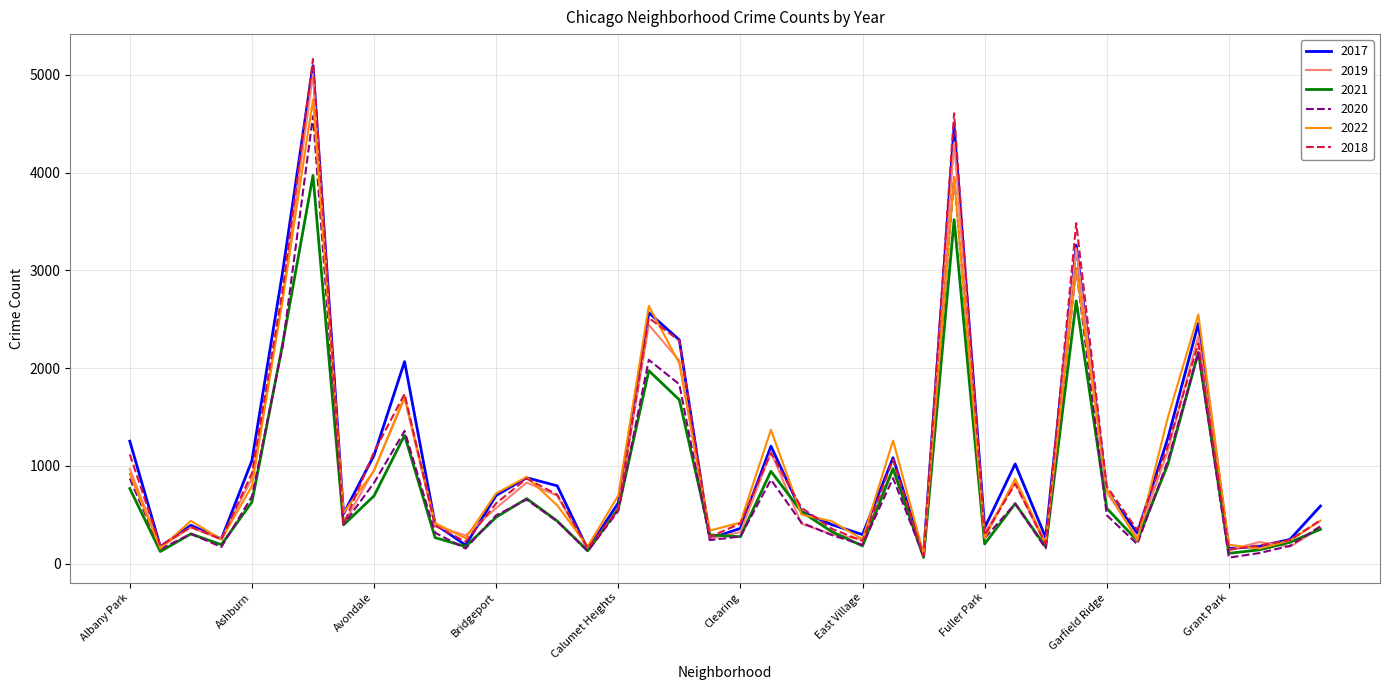

What is the maximum value shown in the chart?

5162